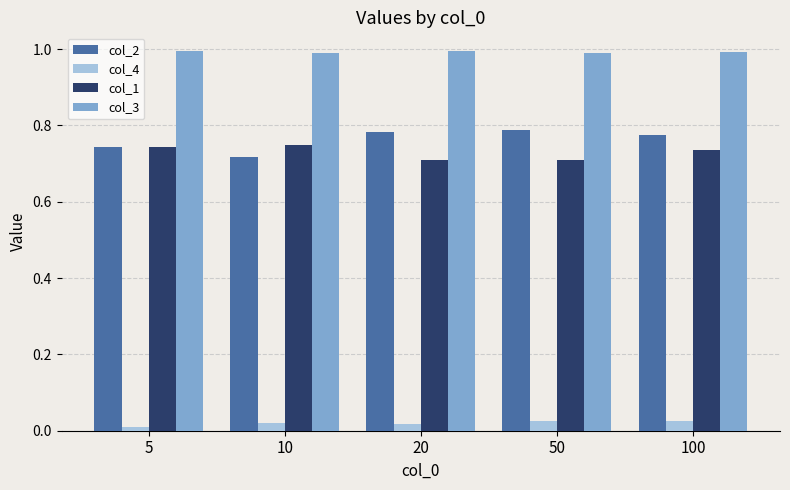

What are all the series names shown in the legend?

col_2, col_4, col_1, col_3